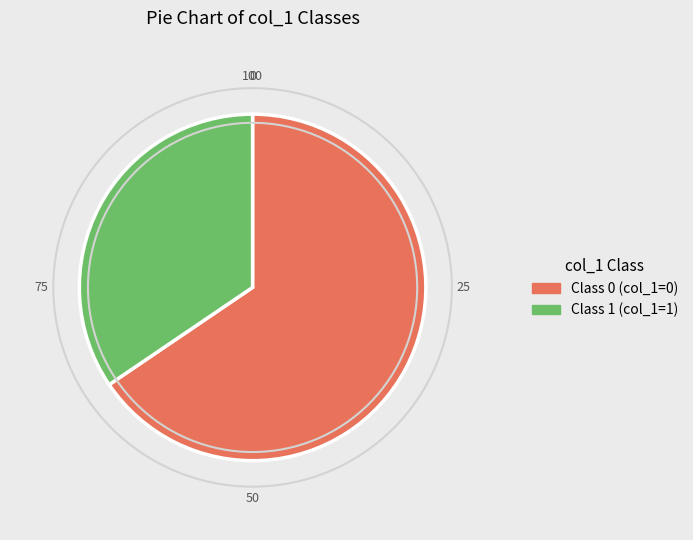

Is there a majority slice in this chart?

Yes